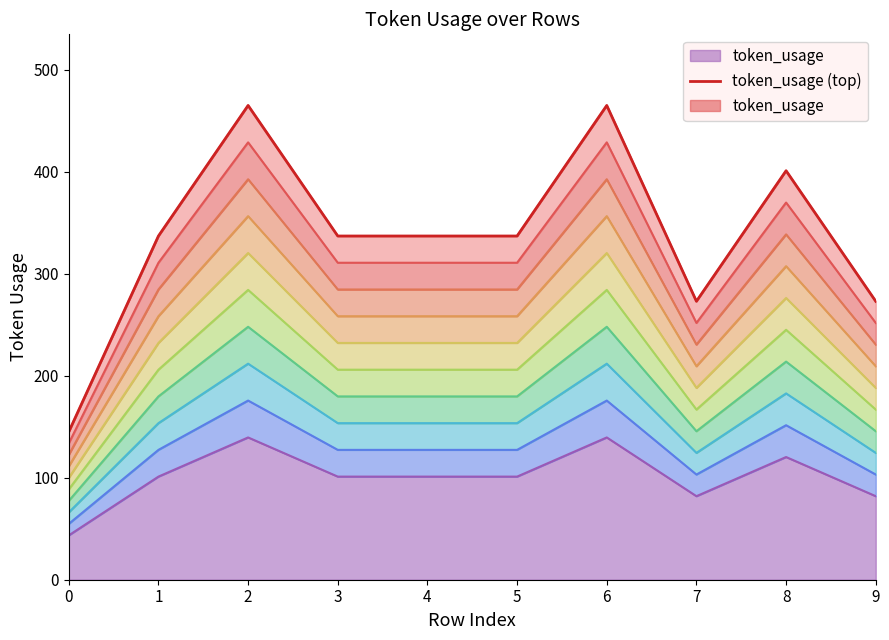

At which label does the data first exceed 337?

2